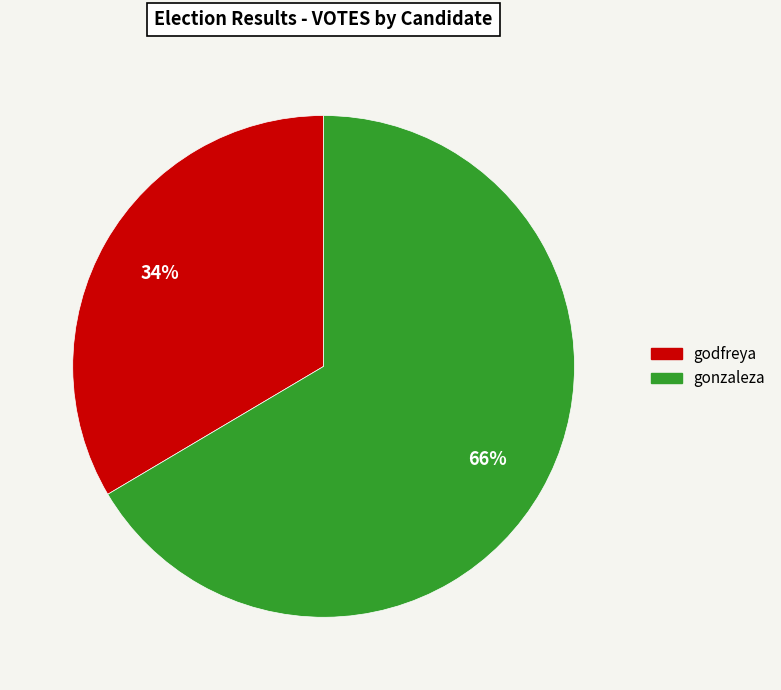

What is the smallest slice in the pie chart?

godfreya